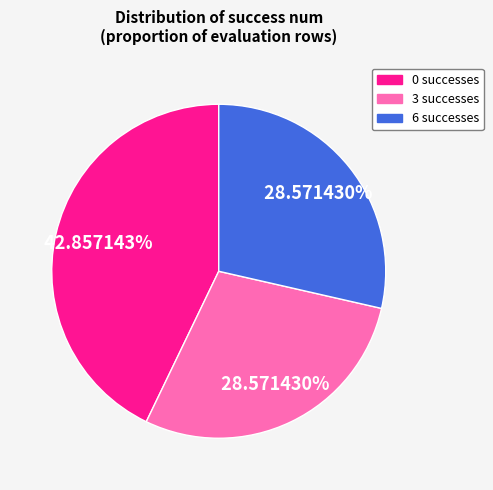

What percentage do 6 and 3 together represent?

57.1%